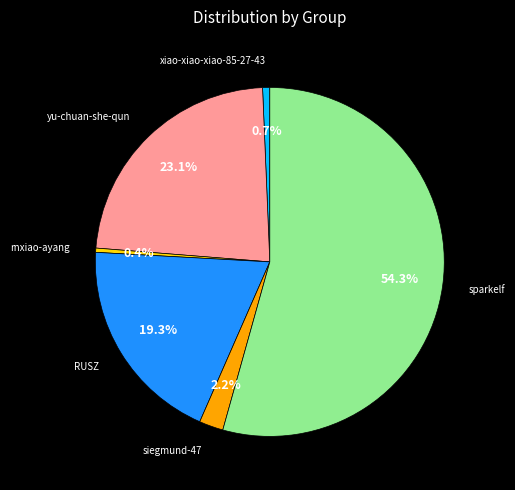

Is there any slice that represents more than half of the pie?

Yes